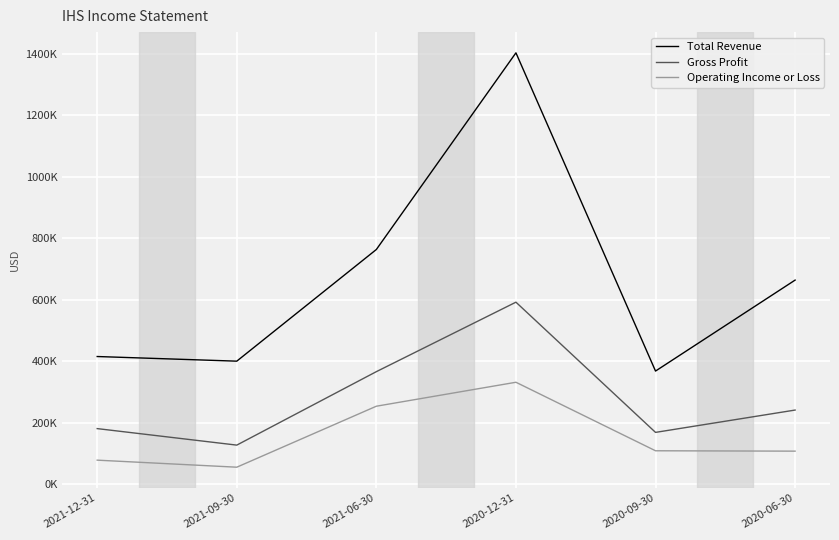

True or false: Operating Income or Loss and Gross Profit intersect in this chart.

False